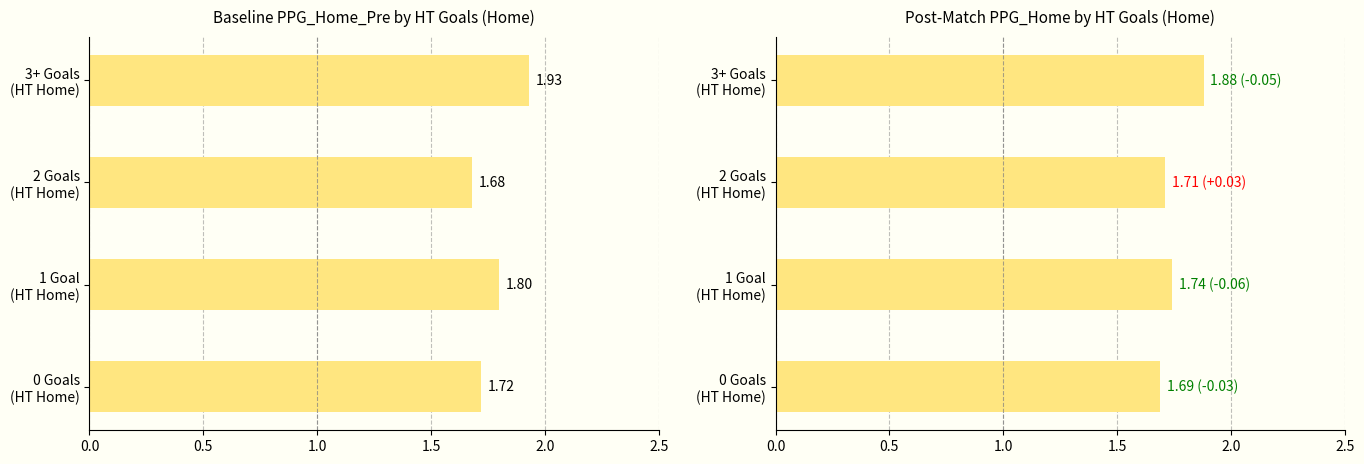

What position from the left is 3+ Goals (HT Home)?

4